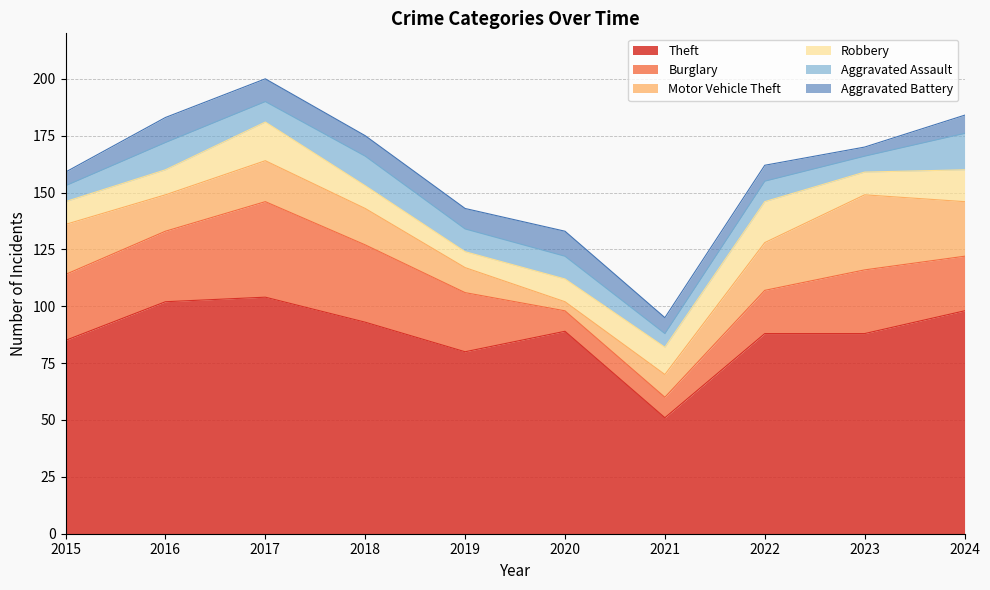

Is it true that Burglary equals 24 at 2024?

True